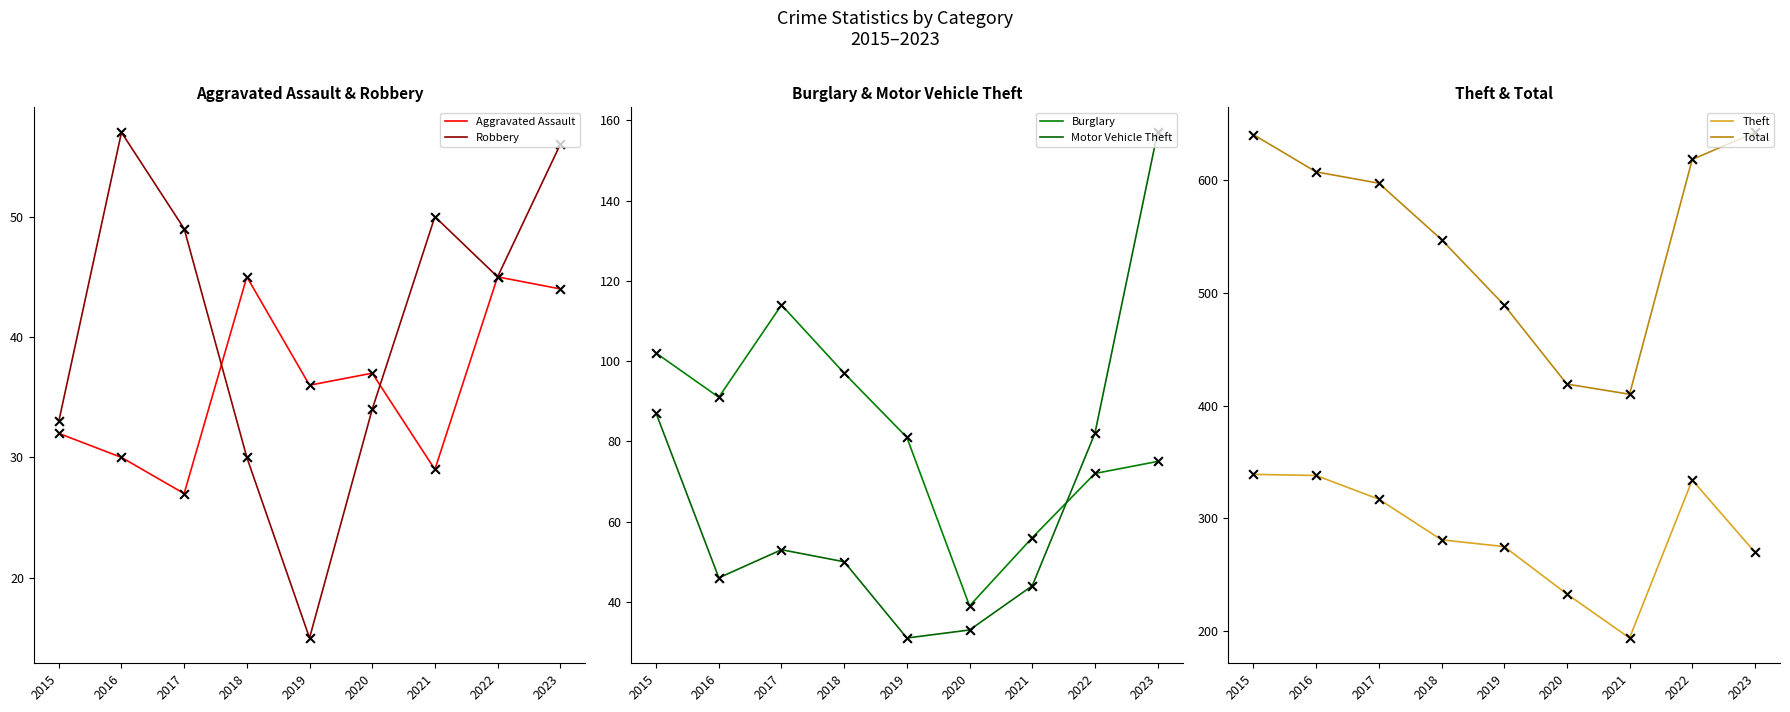

What are all the series names shown in the legend?

Aggravated Assault, Robbery, Burglary, Motor Vehicle Theft, Theft, Total